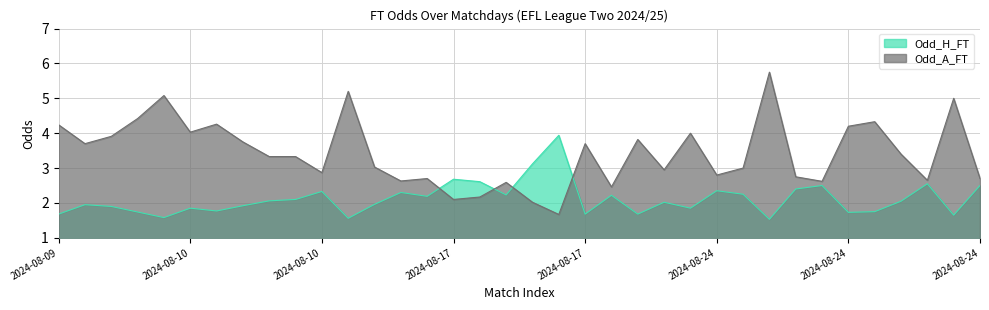

How many data points in Odd_H_FT are less than 2?

17